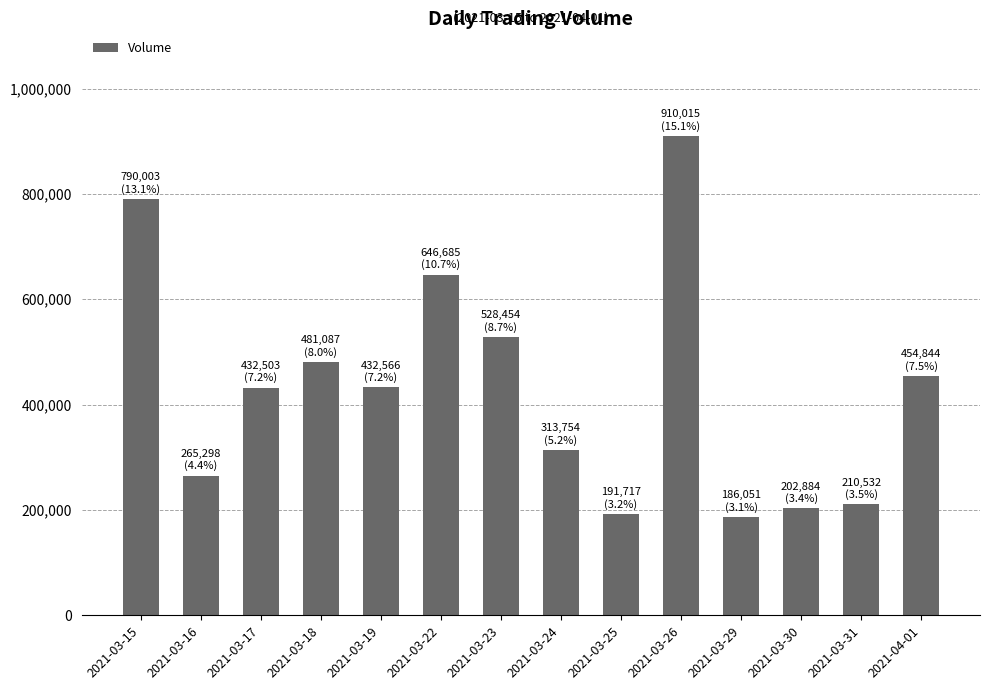

What is the change in value from 2021-03-19 to 2021-03-26?

+477449